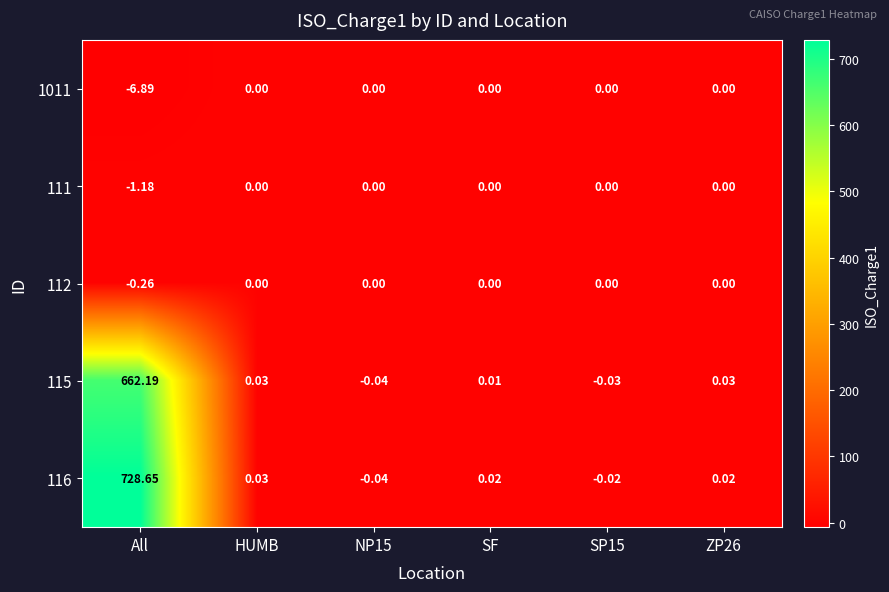

Is the value of 1011 at All greater than the value of 111 at SP15?

No